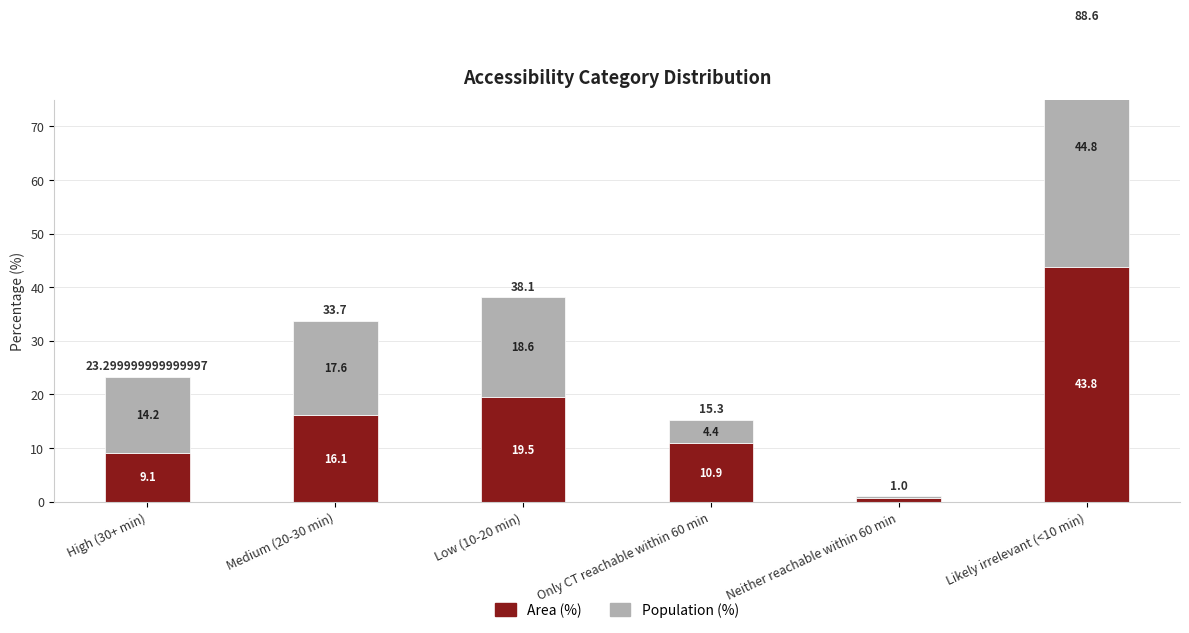

How many groups of bars are there?

6